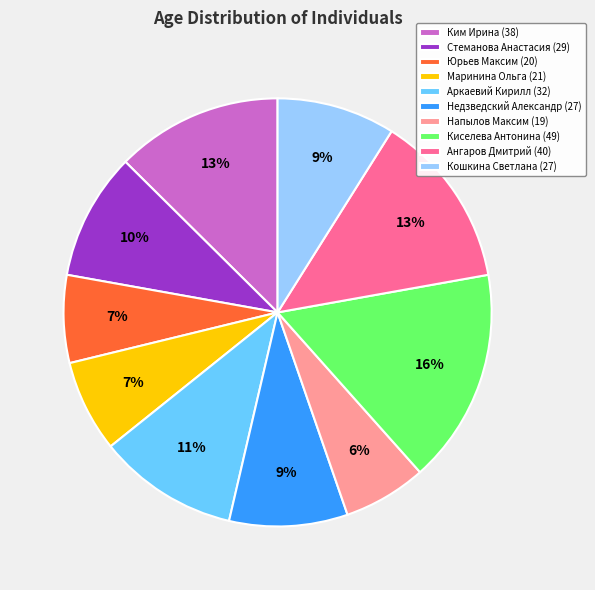

Is there any slice that represents more than half of the pie?

No